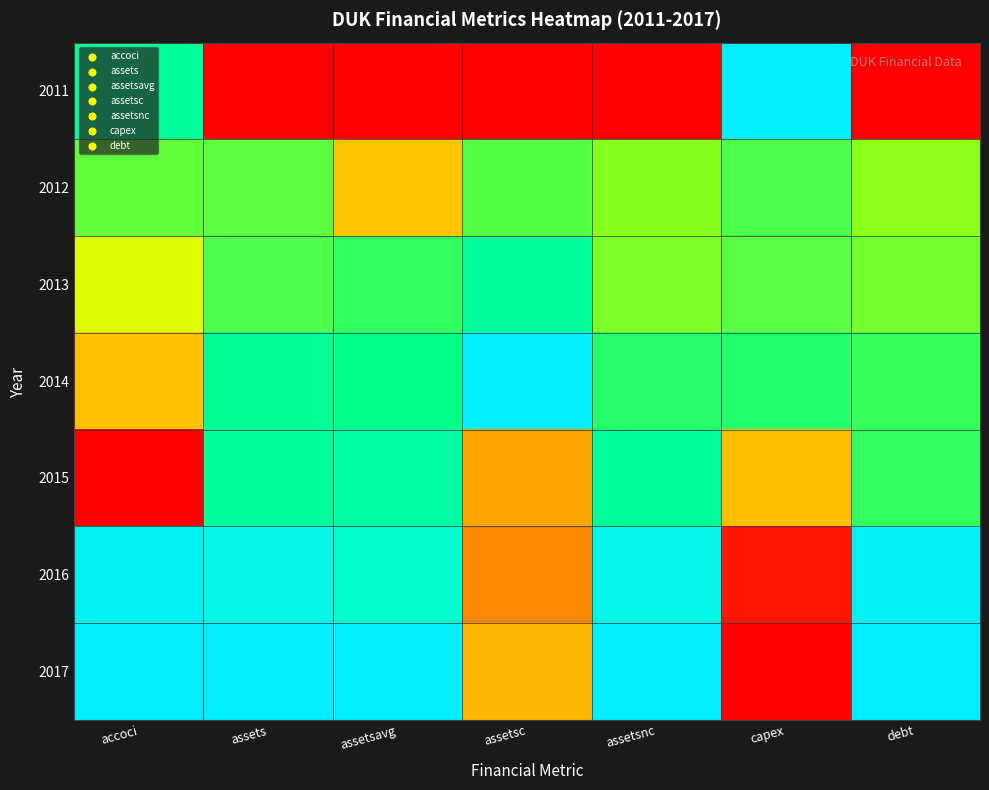

Count the number of categories in the chart.

7